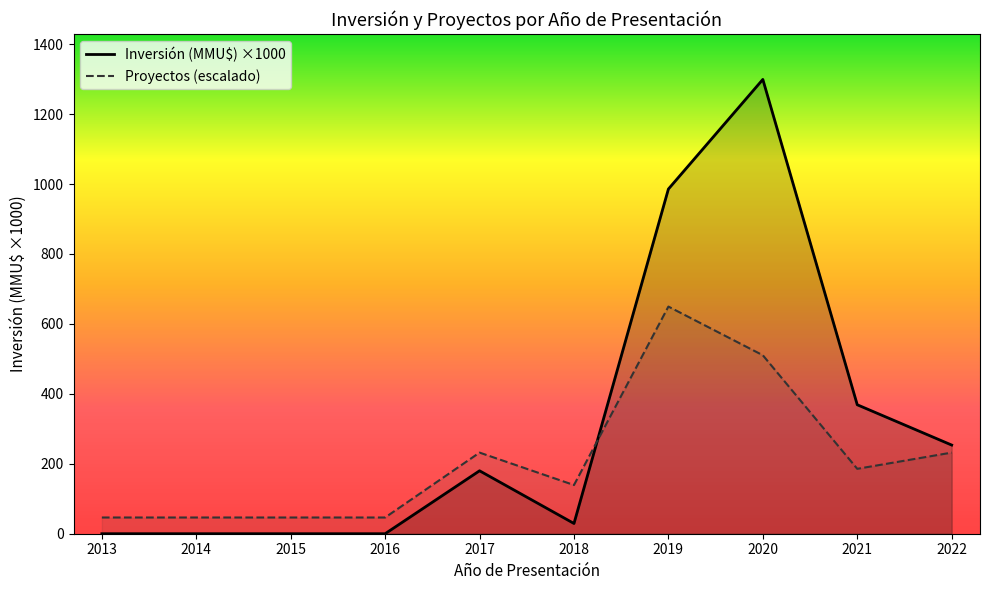

Is the value of Proyectos (escalado) at 2016 greater than the value of Inversión (MMU$) ×1000 at 2014?

Yes